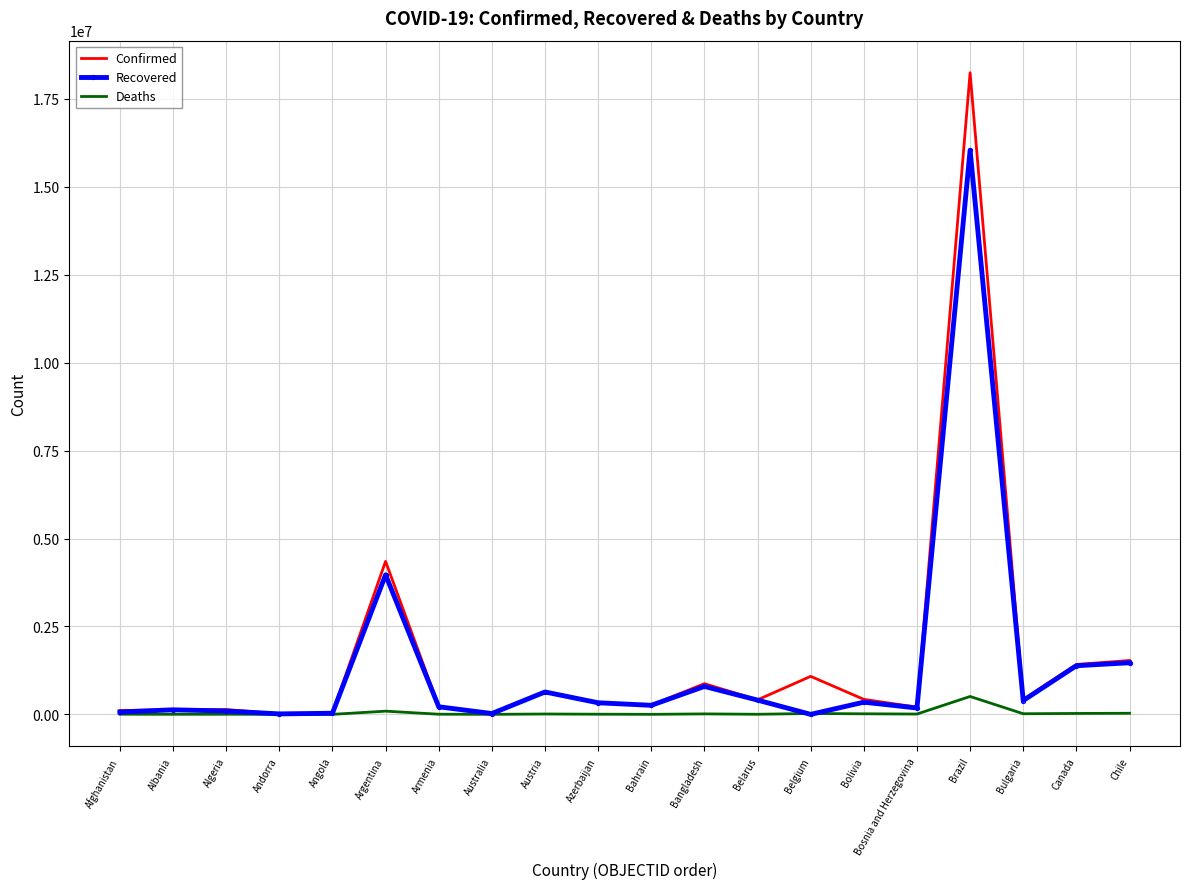

Which series has the widest spread of values?

Confirmed